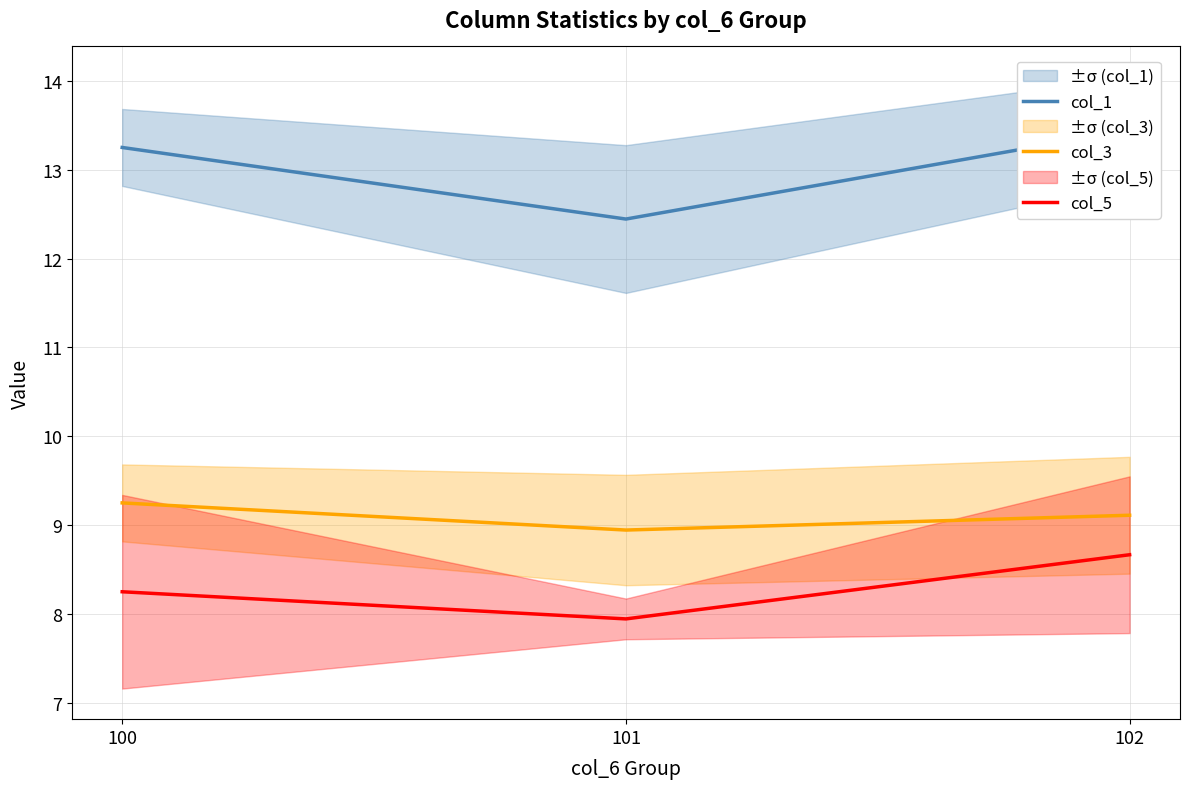

What is the difference between the maximum and second lowest values in the col_3 series?

0.1